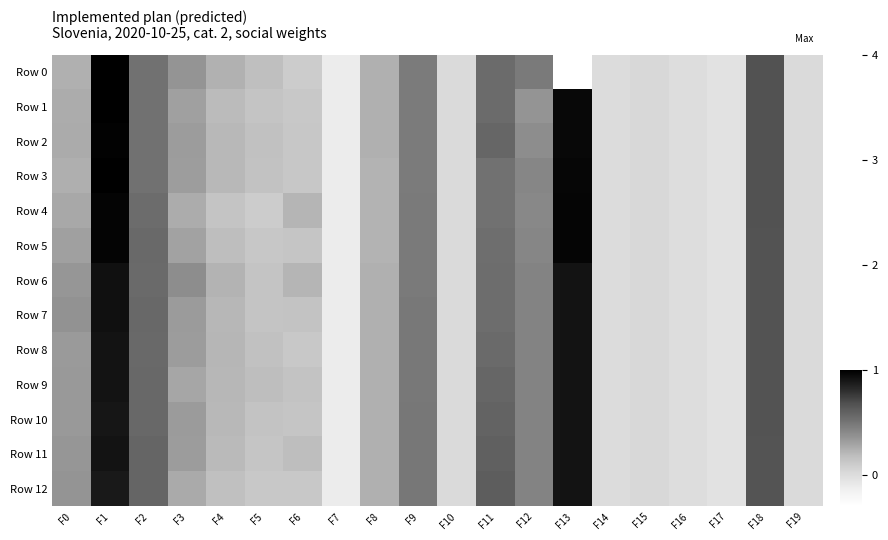

Count the number of data series in this chart.

13